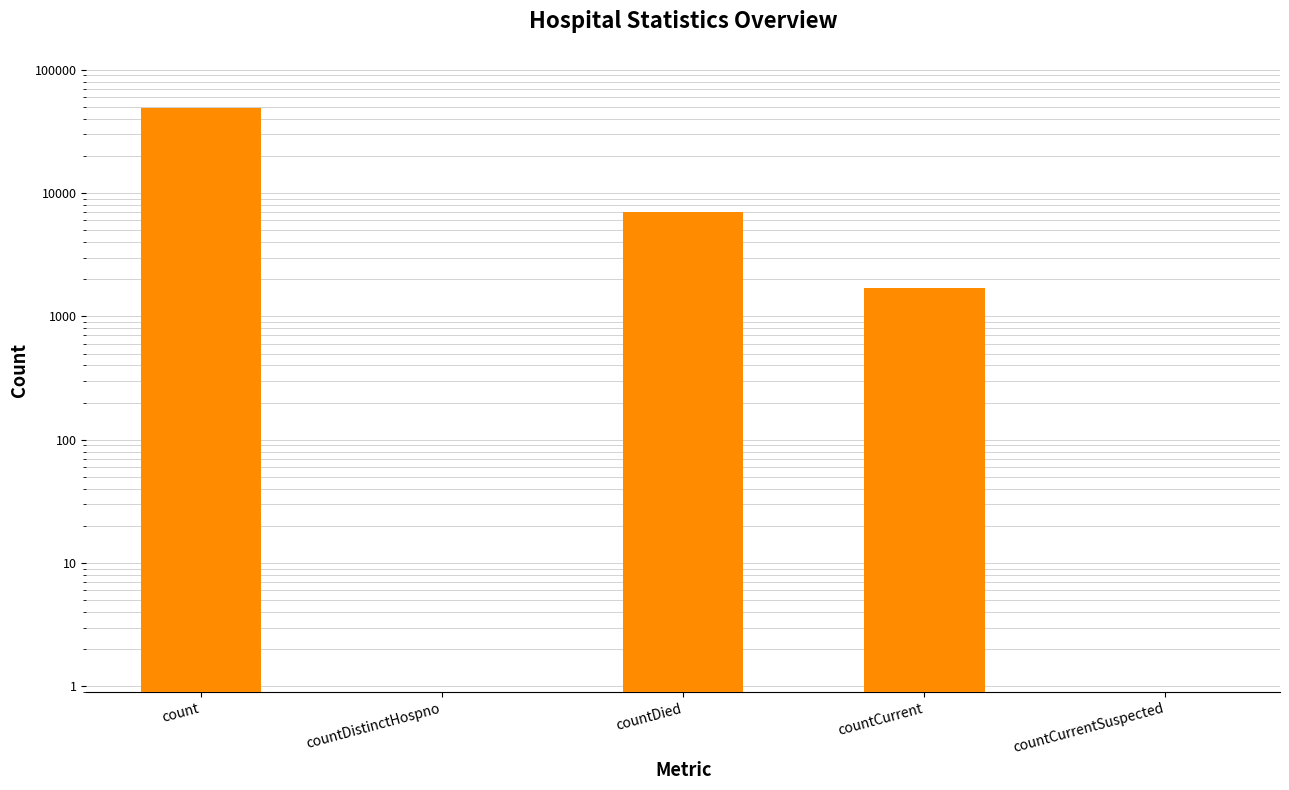

How many data points are less than 1699?

2